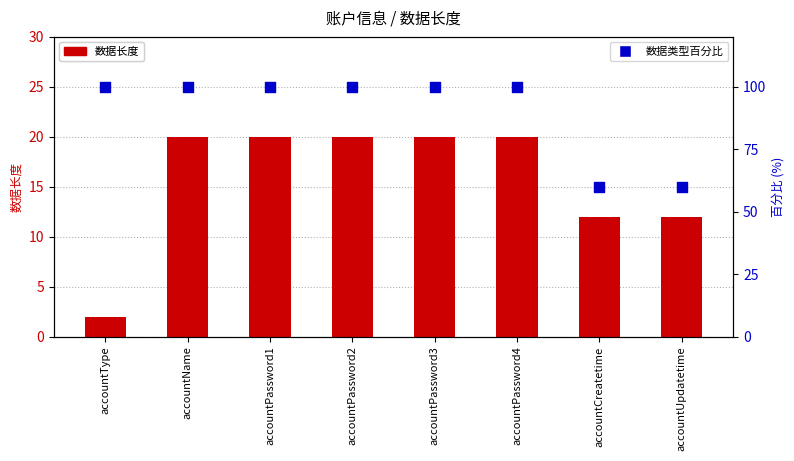

Is the value of 数据长度 at accountUpdatetime greater than the value of 数据类型百分比 at accountPassword4?

No